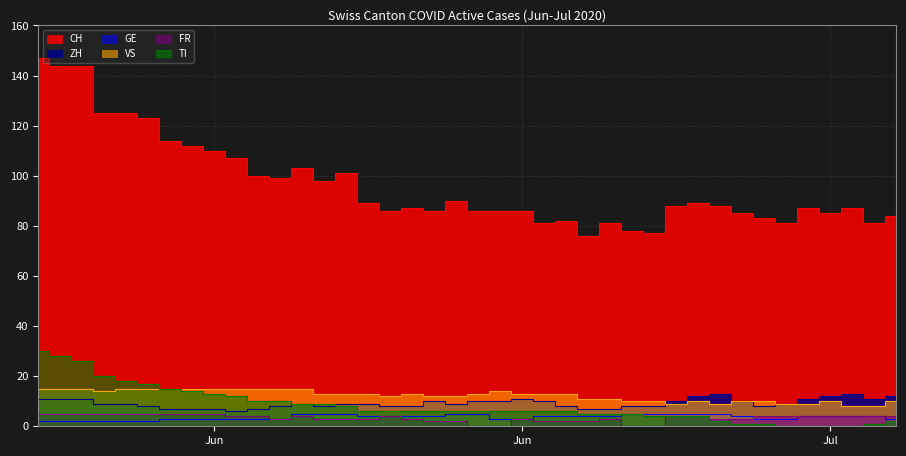

List the series in order of their peak value, highest first.

CH, TI, VS, ZH, GE, FR